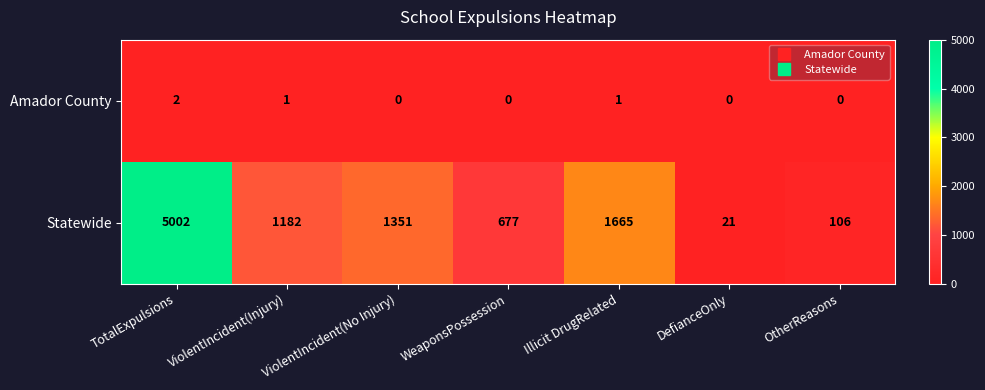

Rank the series by their maximum value, from highest to lowest.

Statewide, Amador County